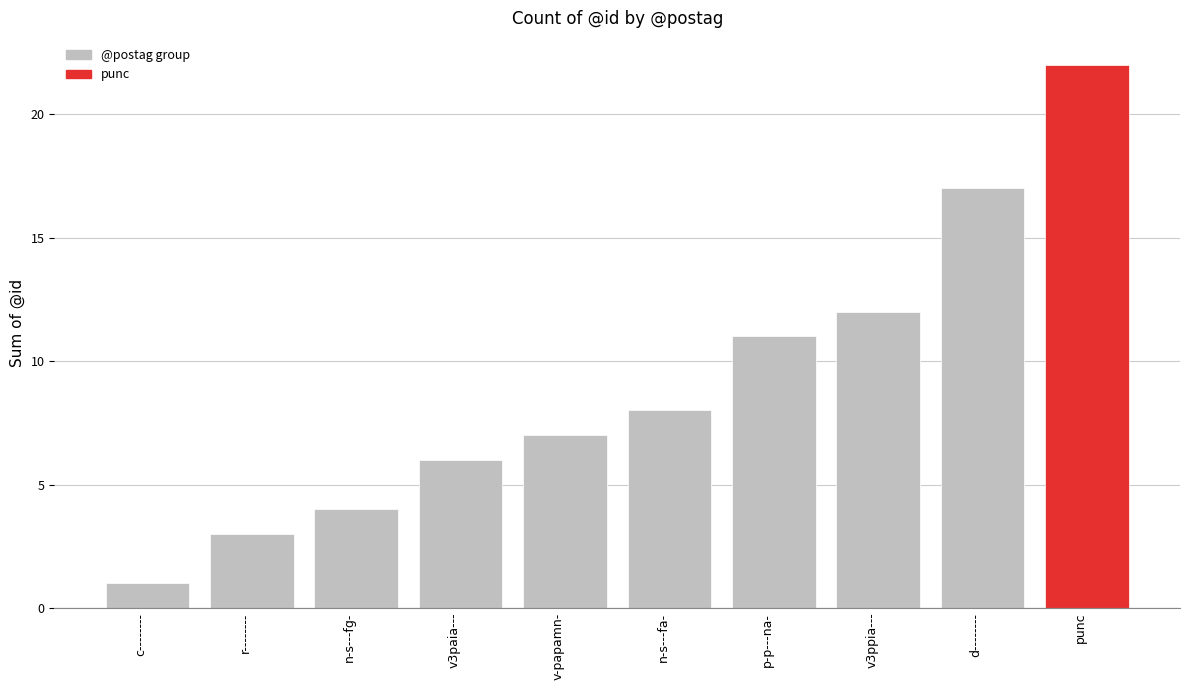

Which category has the lowest value across all series?

c--------